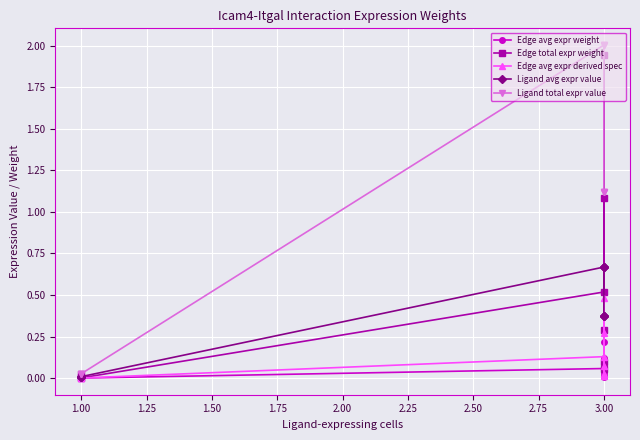

True or false: Ligand total expr value and Ligand avg expr value cross at least once.

False